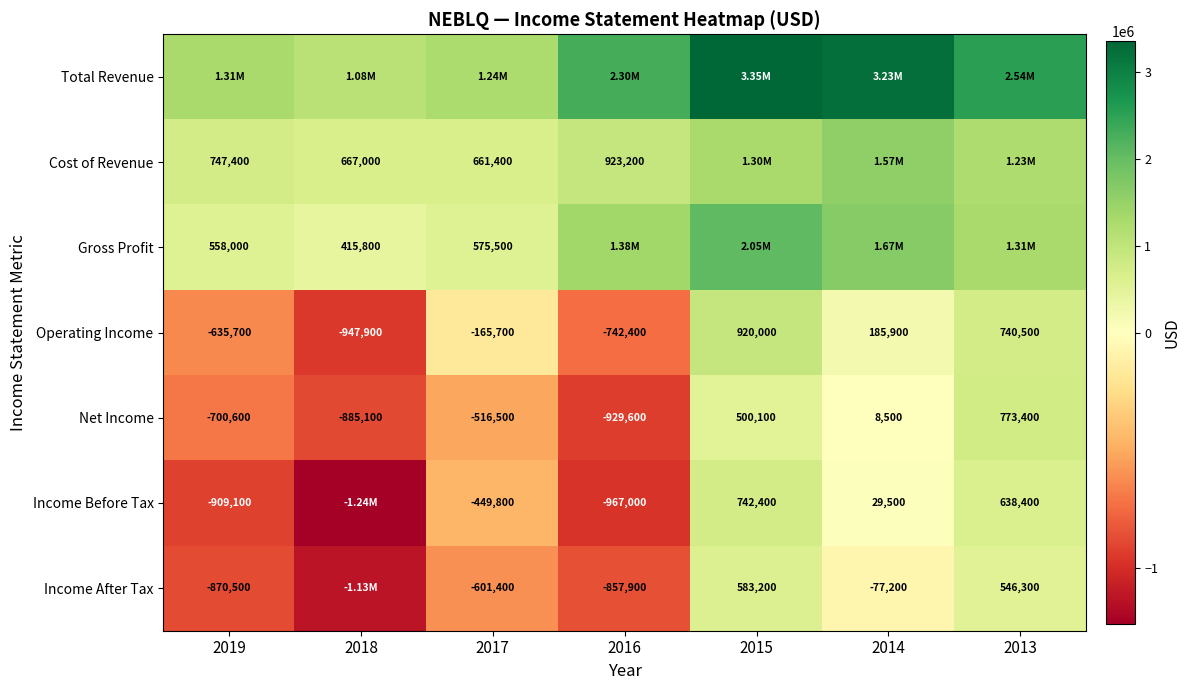

At which category is the sum across all series the highest?

2015